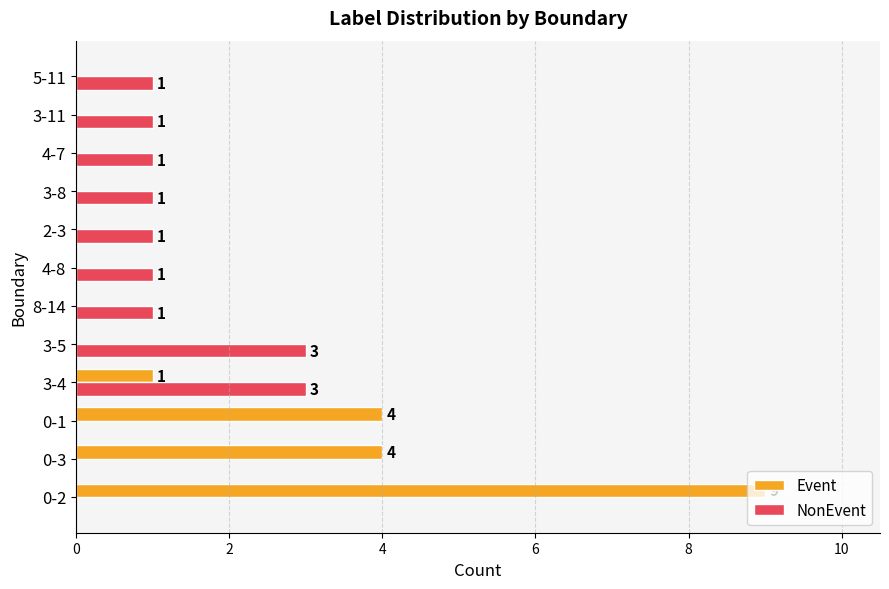

How many Event values are between 0 and 4?

11